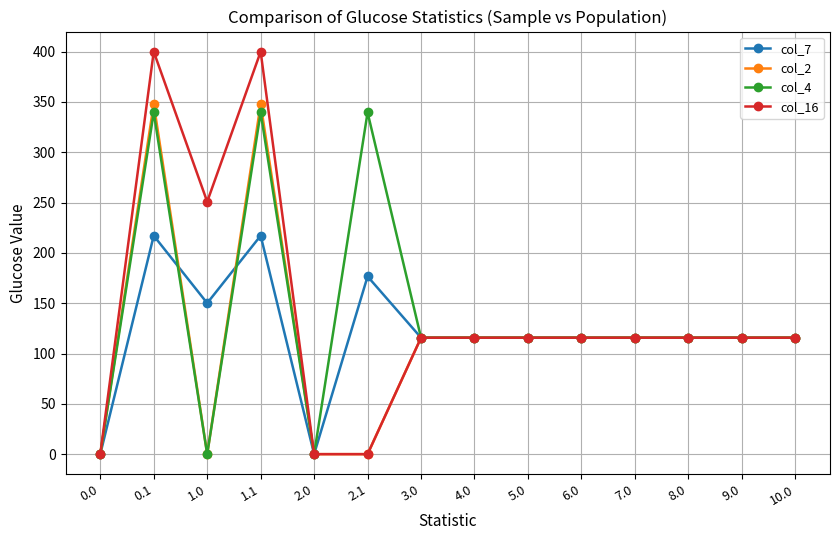

Reading left to right, transcribe all the data shown in this chart.

col_7: 0.0=0.0	0.1=217.1	1.0=150.1	1.1=217.1	2.0=0.0	2.1=176.6	3.0=115.7	4.0=115.7	5.0=115.7	6.0=115.7	7.0=115.7	8.0=115.7	9.0=115.7	10.0=115.7
col_2: 0.0=0.0	0.1=347.9	1.0=0.0	1.1=347.9	2.0=0.0	2.1=0.0	3.0=115.7	4.0=115.7	5.0=115.7	6.0=115.7	7.0=115.7	8.0=115.7	9.0=115.7	10.0=115.7
col_4: 0.0=0.0	0.1=339.6	1.0=0.0	1.1=339.6	2.0=0.0	2.1=339.6	3.0=115.7	4.0=115.7	5.0=115.7	6.0=115.7	7.0=115.7	8.0=115.7	9.0=115.7	10.0=115.7
col_16: 0.0=0.0	0.1=400.0	1.0=250.9	1.1=400.0	2.0=0.0	2.1=0.0	3.0=115.7	4.0=115.7	5.0=115.7	6.0=115.7	7.0=115.7	8.0=115.7	9.0=115.7	10.0=115.7